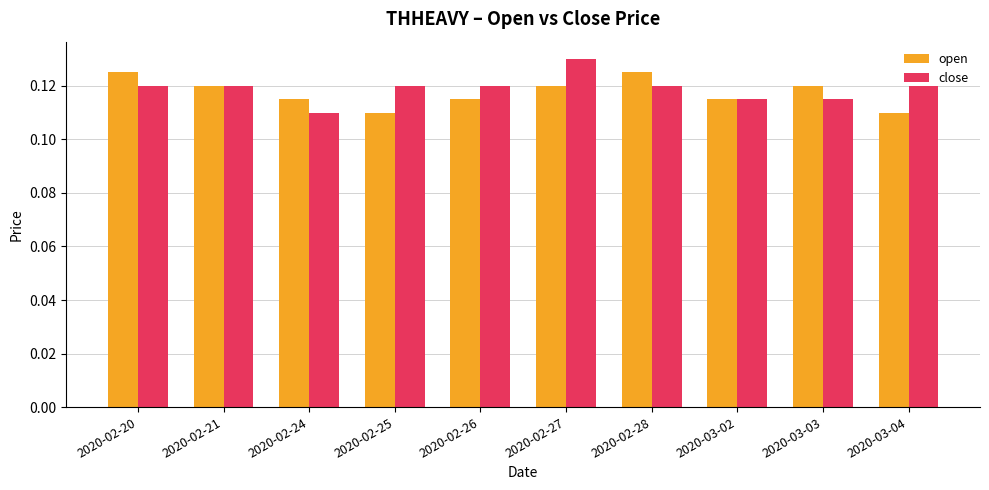

At how many categories does at least one series exceed 0?

10